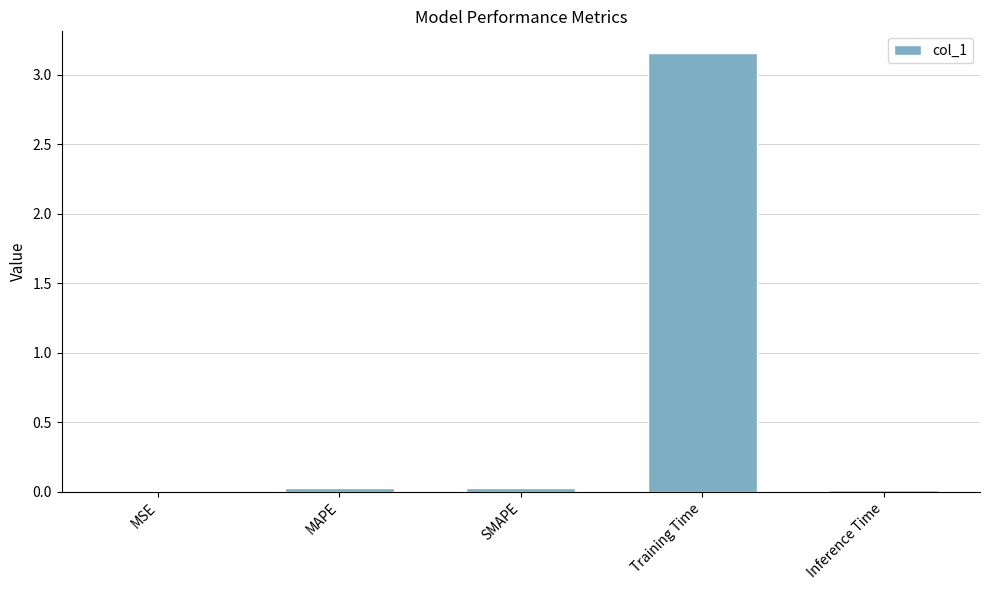

The chart shows a value of 0.0 at MAPE. True or false?

True